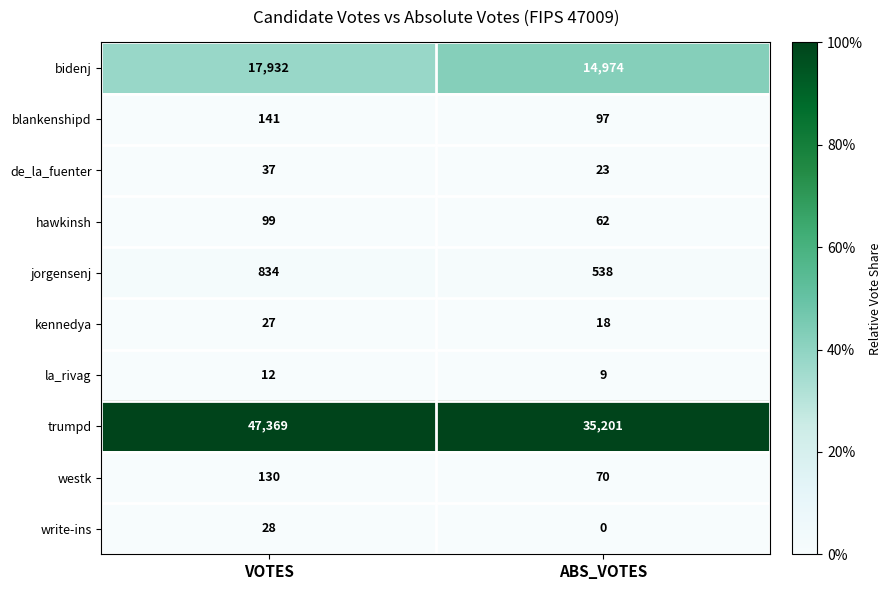

Which category has the lowest value across all series?

ABS_VOTES